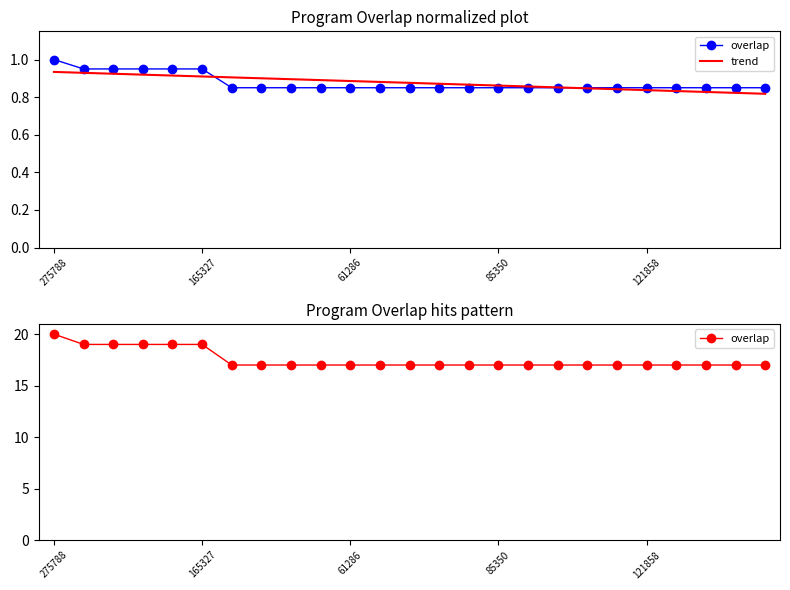

What is the difference between the maximum and second lowest values in the overlap series?

3.0